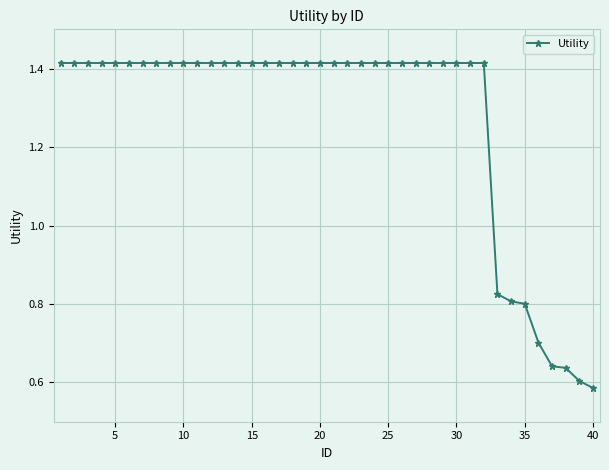

What is the sum of all values?

50.9